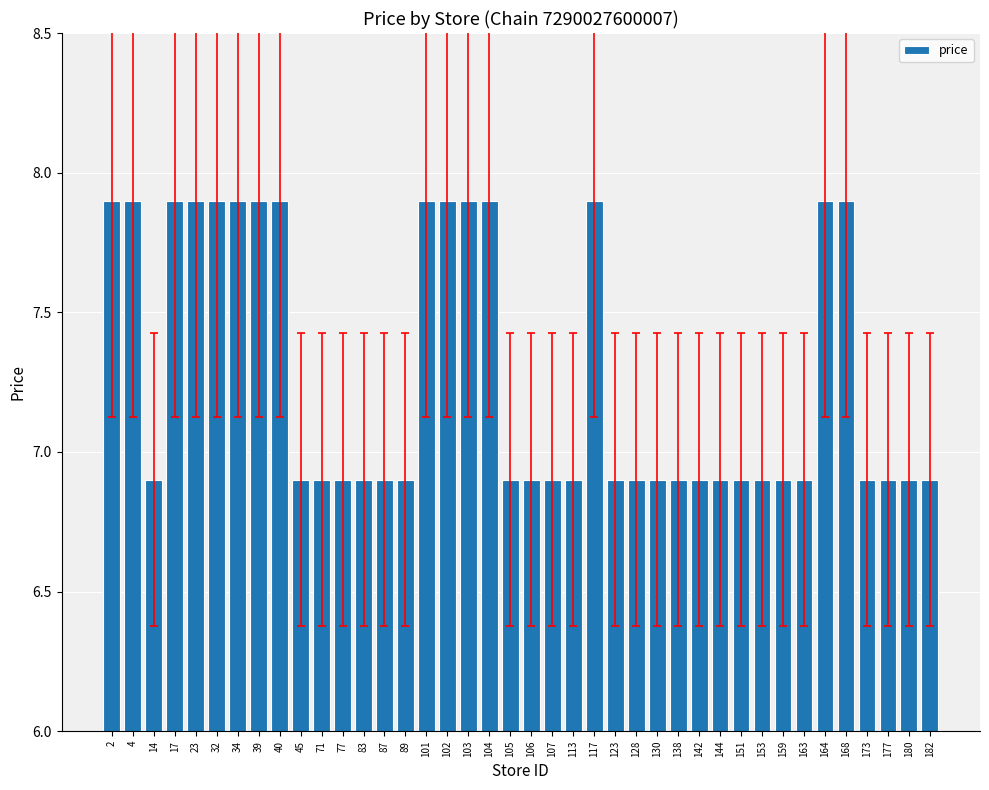

True or false: the data shows 14.2 at 101.

False